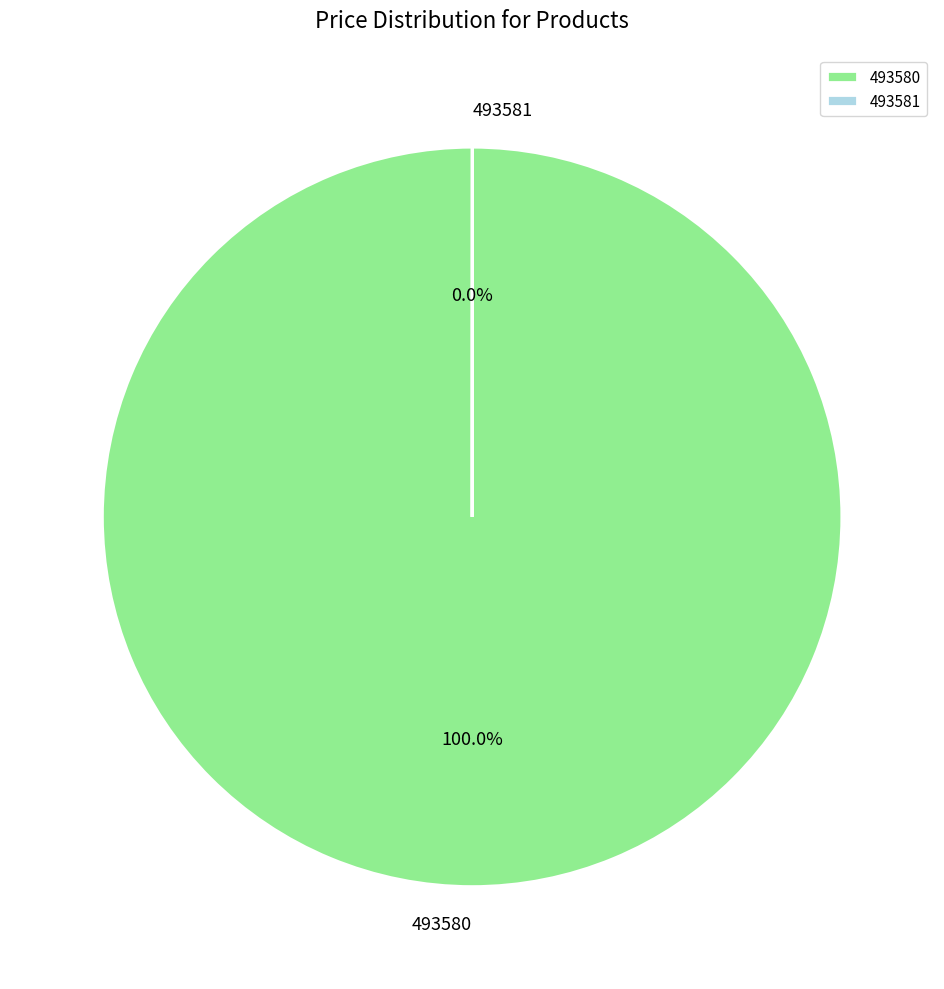

Does any single category account for the majority?

Yes